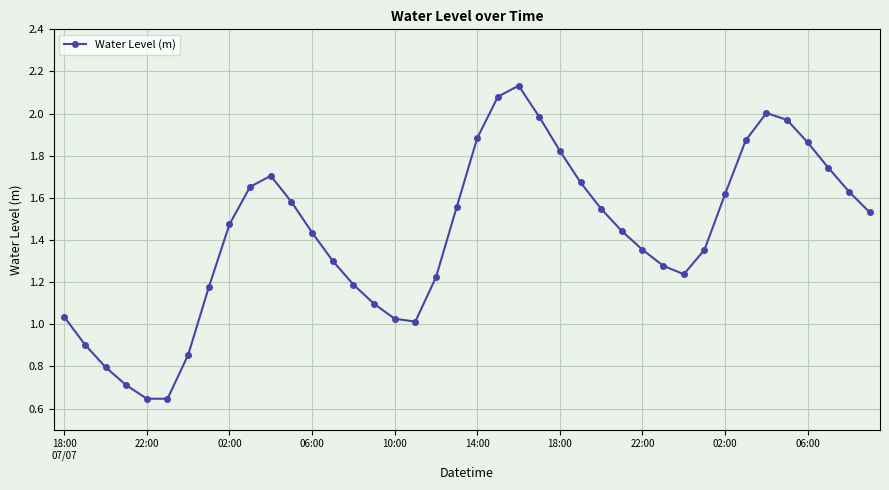

How many interior local valleys (lower than both neighbors) does the data have?

3